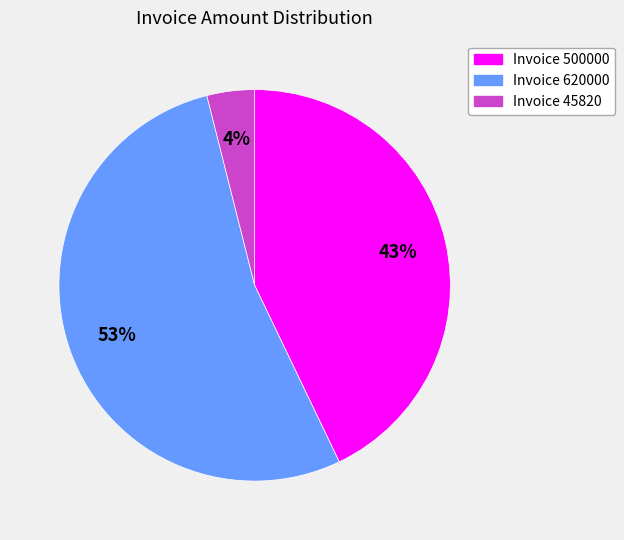

To the nearest percent, what is the difference between the largest and smallest slice percentages?

49%